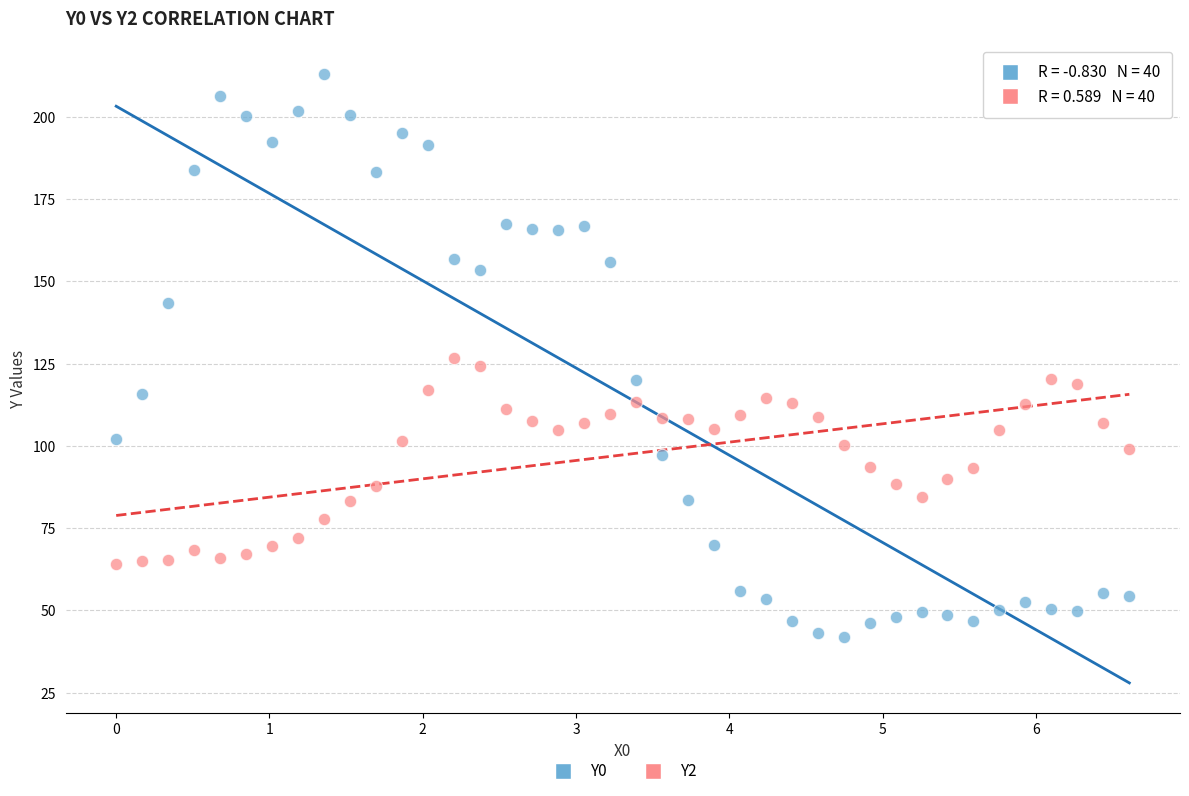

Across all data points, what is the range of Y values (max minus min)?

171.1